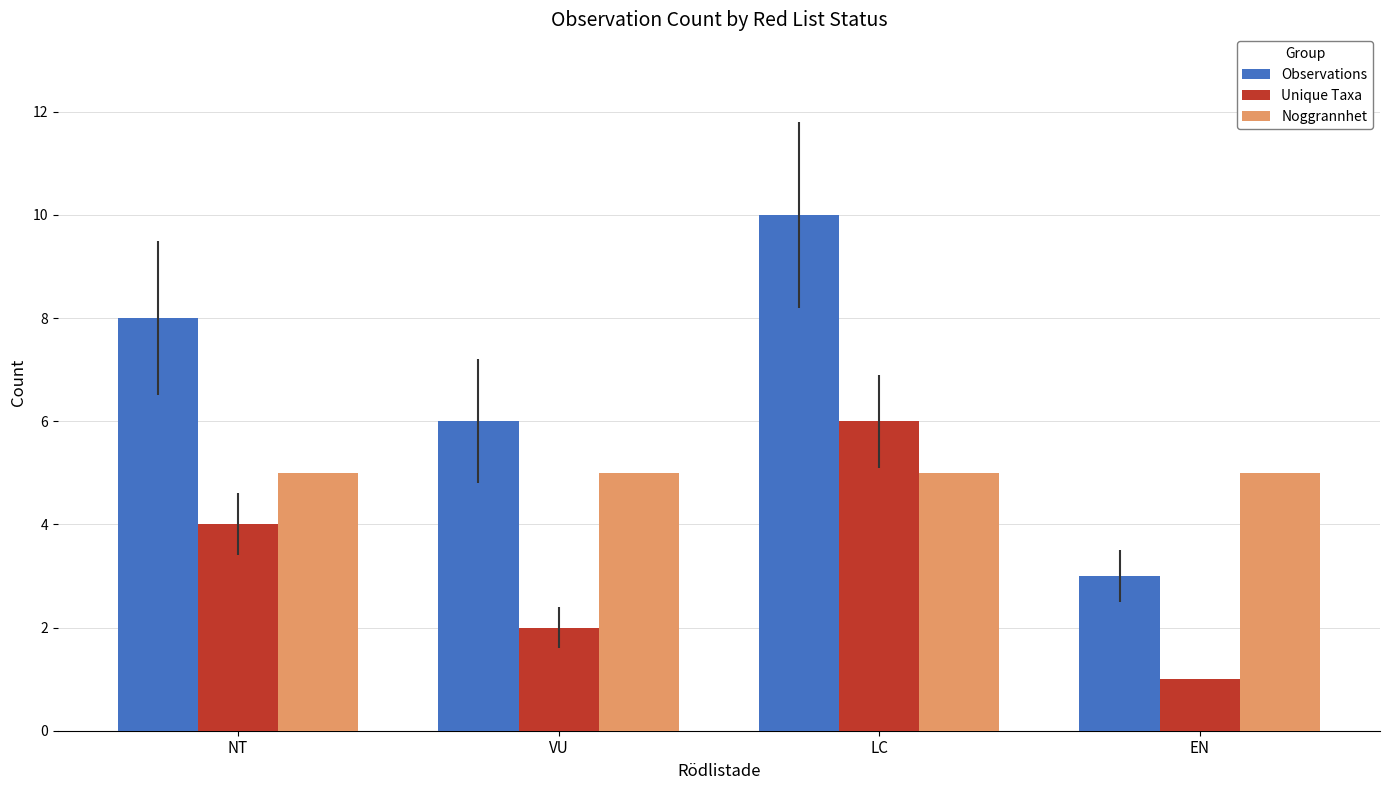

What are all the series names shown in the legend?

Observations, Unique Taxa, Noggrannhet